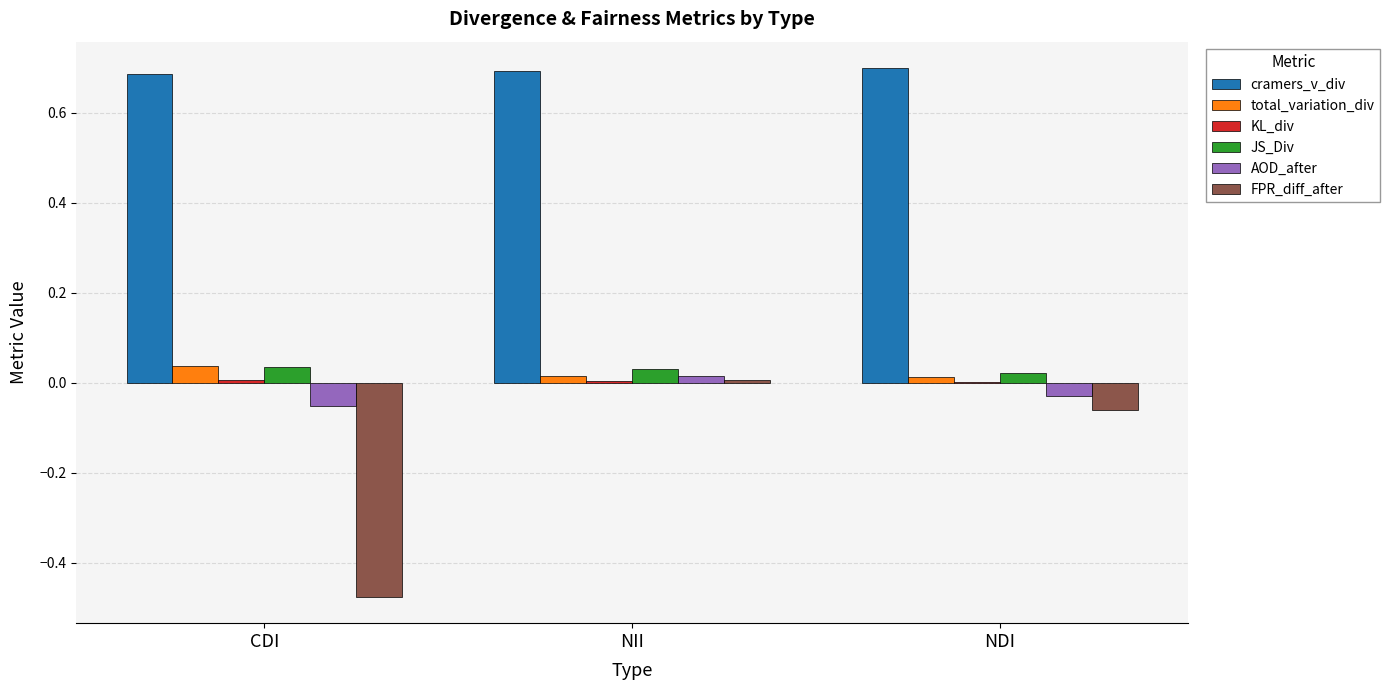

Count the number of categories in the chart.

3